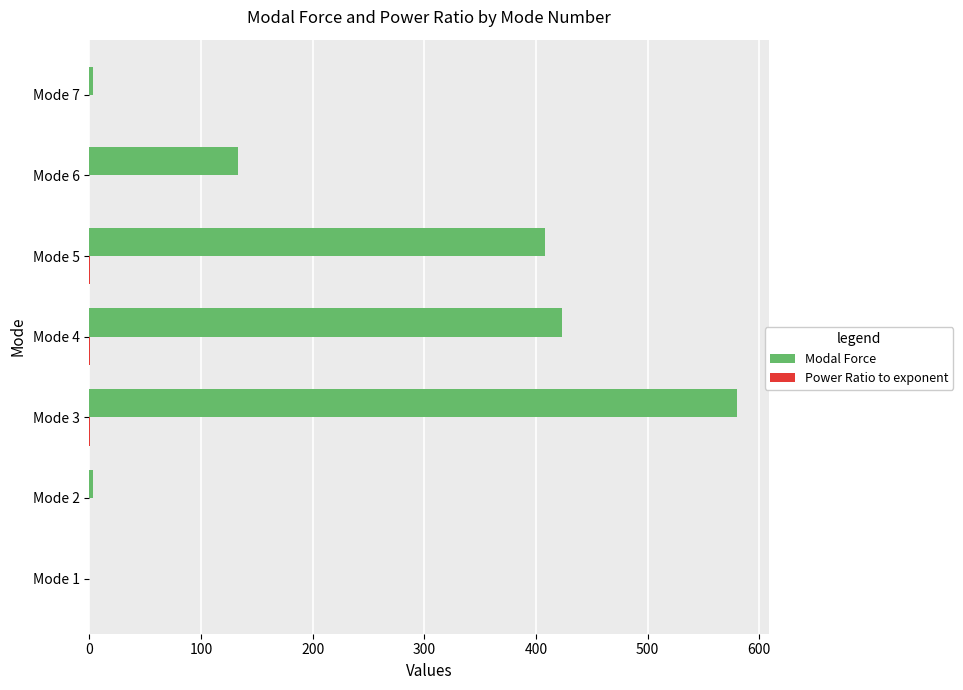

At which label is Modal Force closest to 290?

Mode 5